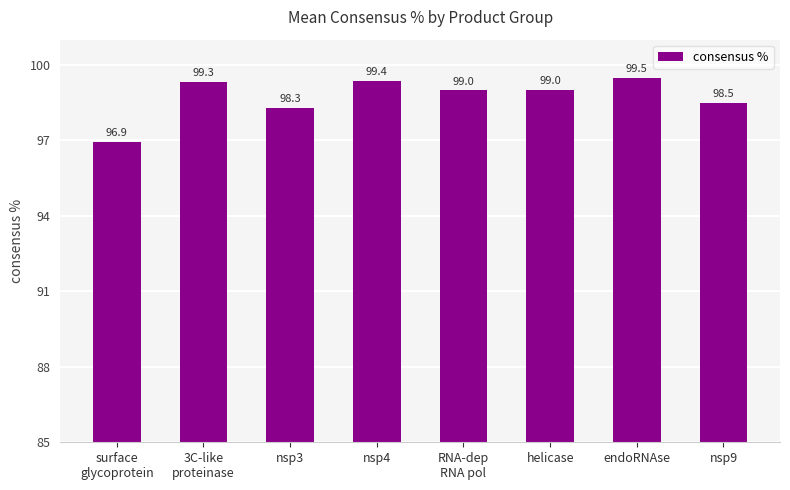

The chart shows a value of 98.3 at nsp3. True or false?

True